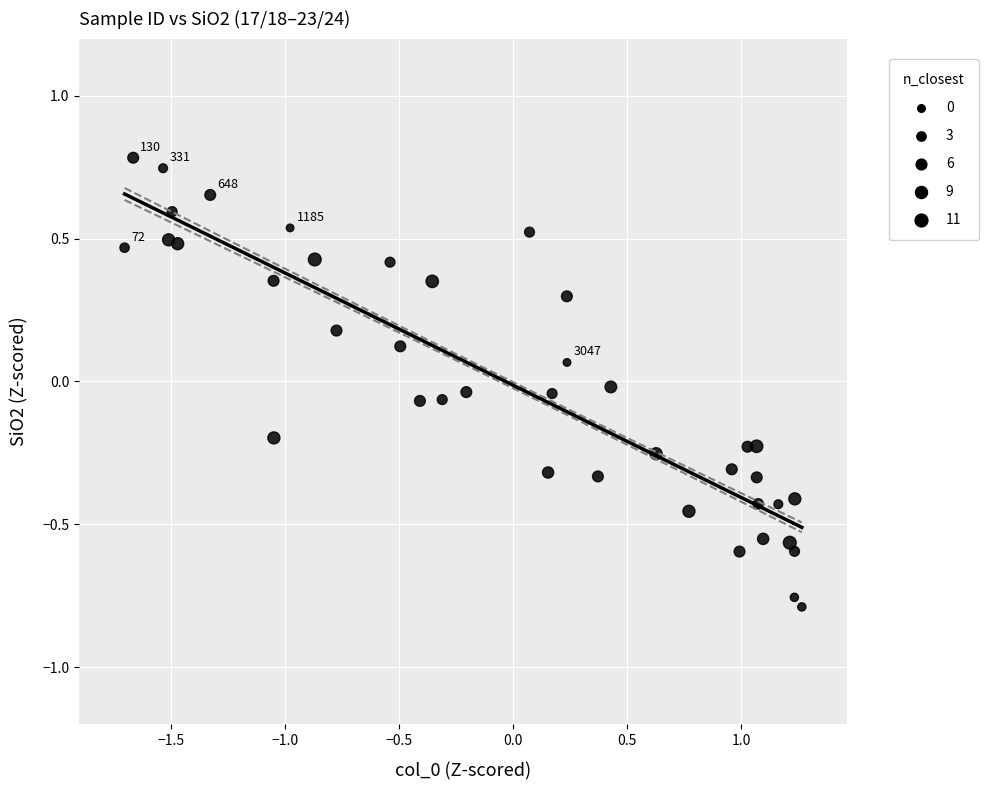

What is the range of X values (max minus min)?

3.0